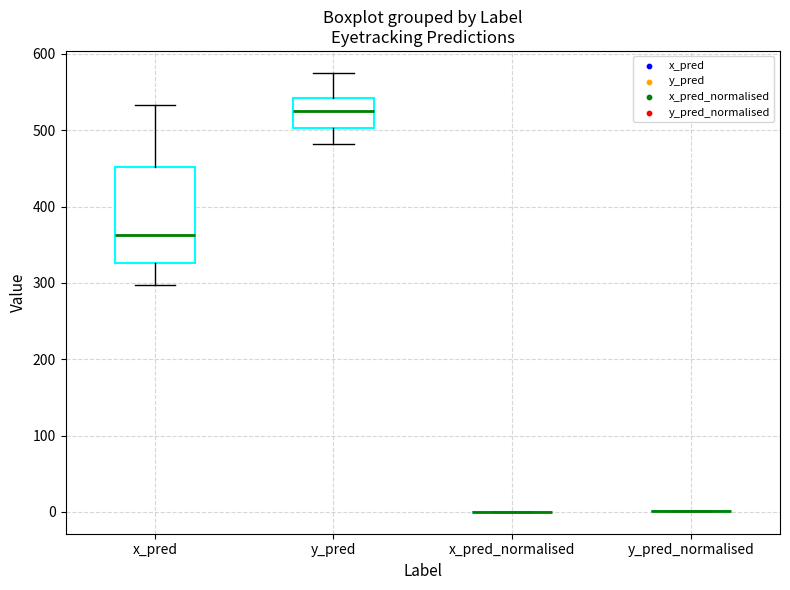

Where is the upper edge of the box for y_pred on the y-axis? The values are not printed on the chart, so give them approximately, as read against the axis.

540